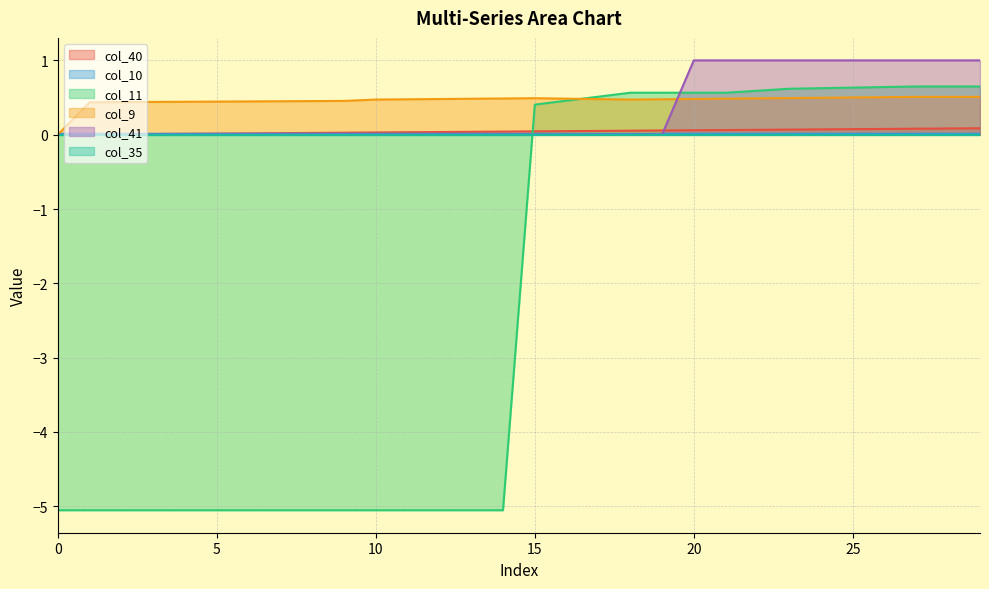

List the labels in order of col_9 value, largest first.

27, 28, 29, 26, 25, 24, 23, 15, 22, 14, 16, 21, 13, 20, 12, 17, 19, 11, 10, 18, 9, 8, 7, 6, 5, 4, 3, 2, 1, 0